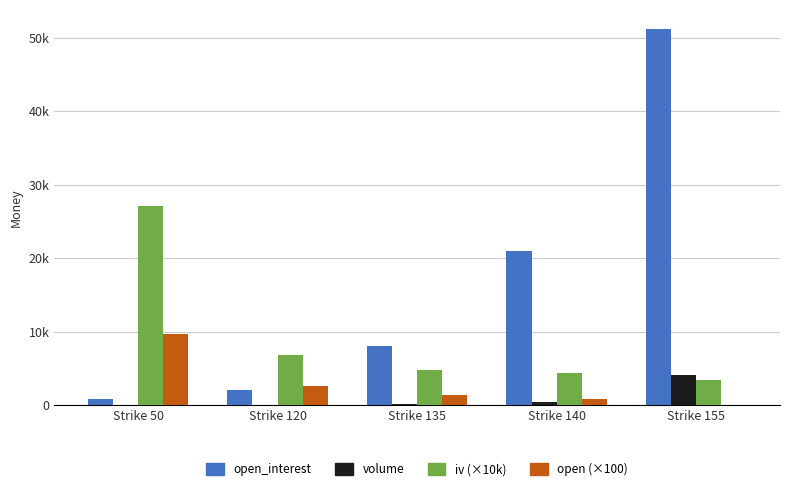

Rank the series by their maximum value, from highest to lowest.

open_interest, iv (×10k), open (×100), volume